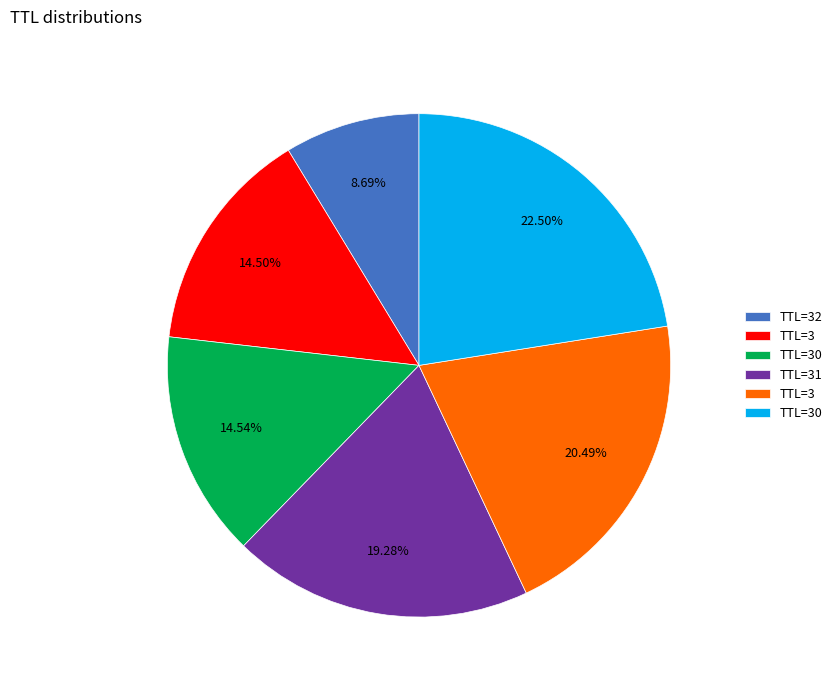

Is there any slice that represents more than half of the pie?

No